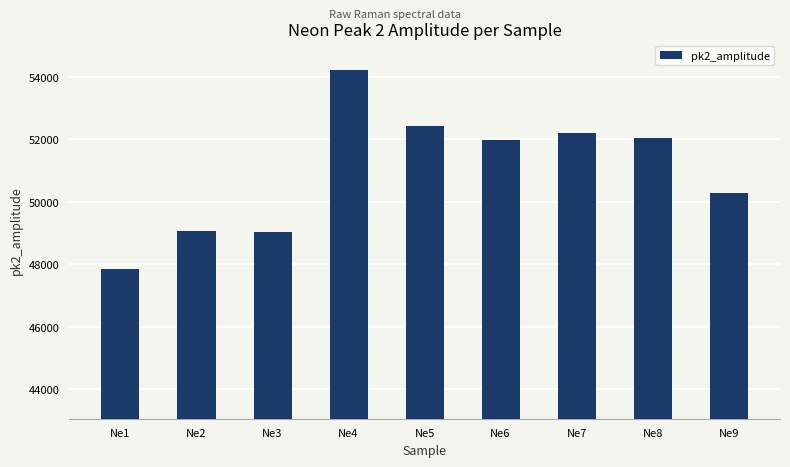

What is the value of the 6th bar from the left?

51991.2